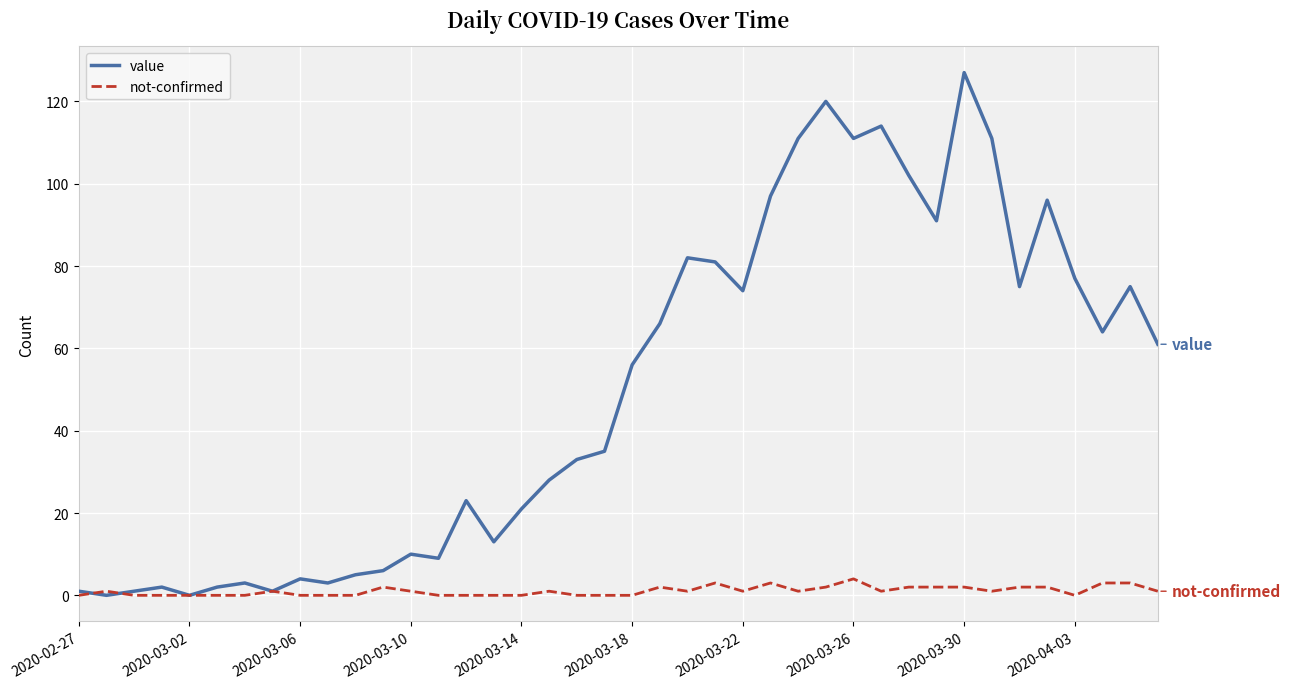

Rank the series by their average value, from lowest to highest.

not-confirmed, value